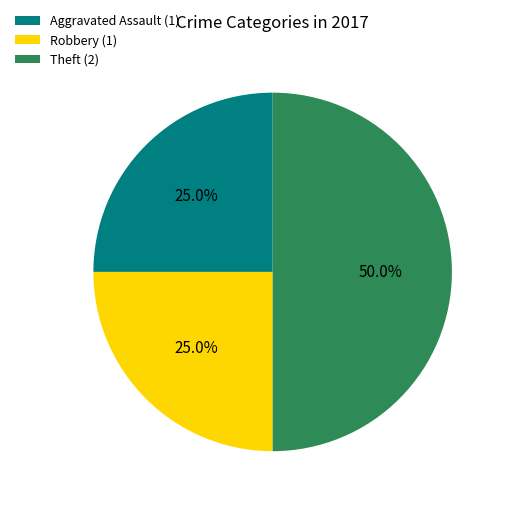

How much of the chart is everything except Robbery (1)?

75.0%